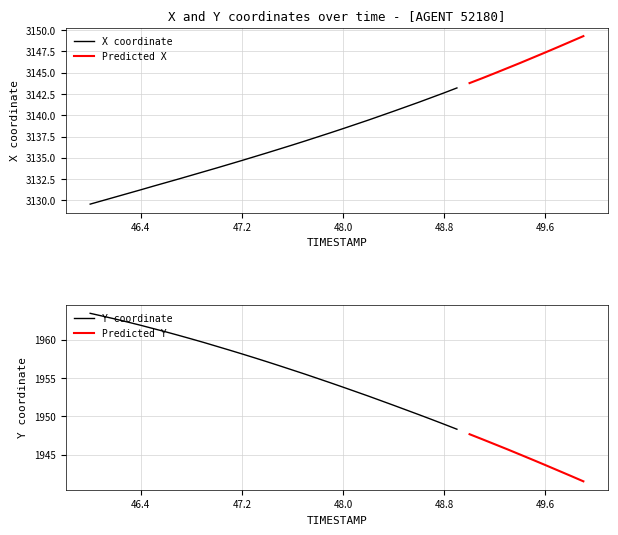

How many categories are shown in the chart?

40